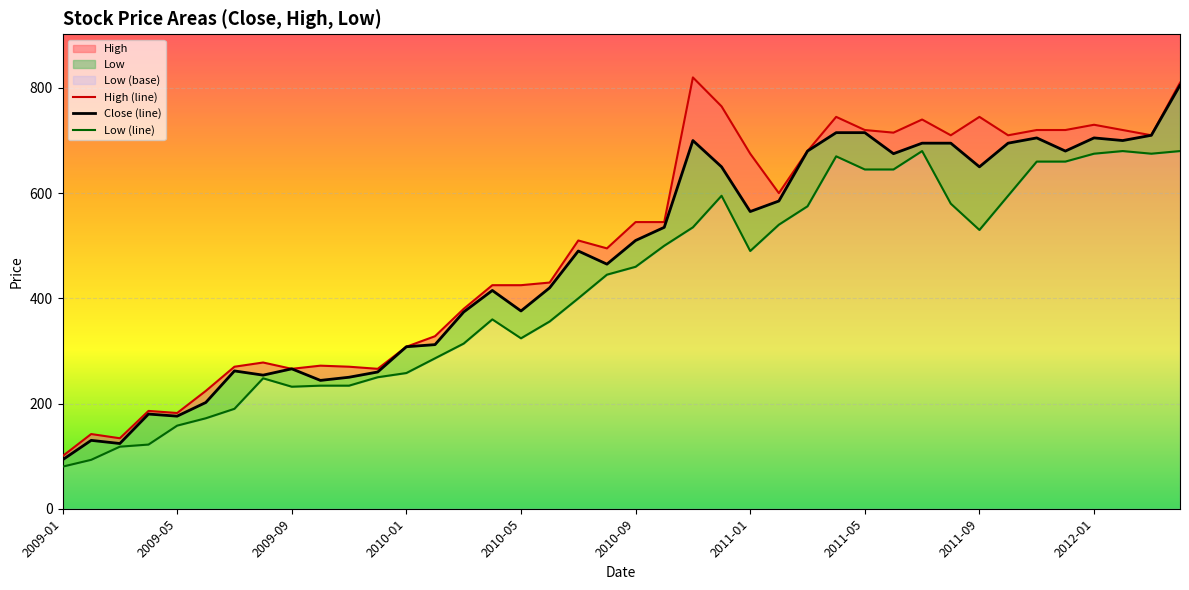

Count the number of categories in the chart.

40